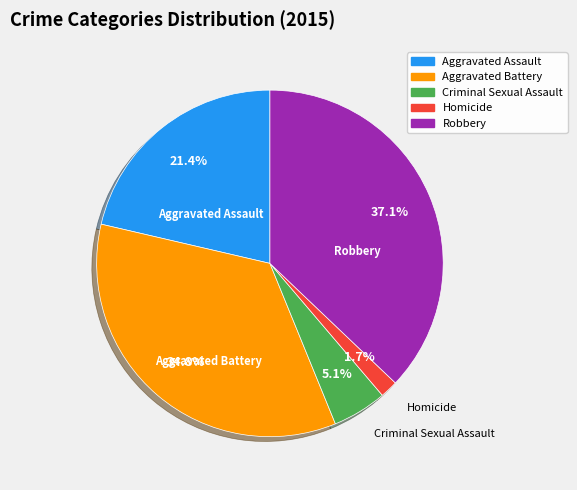

Approximately how many times larger is the value at Criminal Sexual Assault compared to Aggravated Assault?

0.2